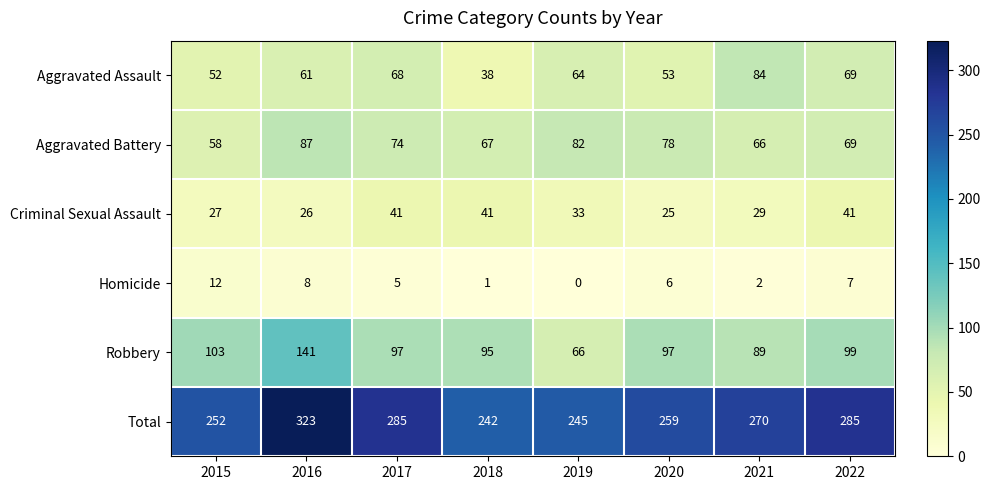

Rank the series at 2018 from highest to lowest value.

Total, Robbery, Aggravated Battery, Criminal Sexual Assault, Aggravated Assault, Homicide